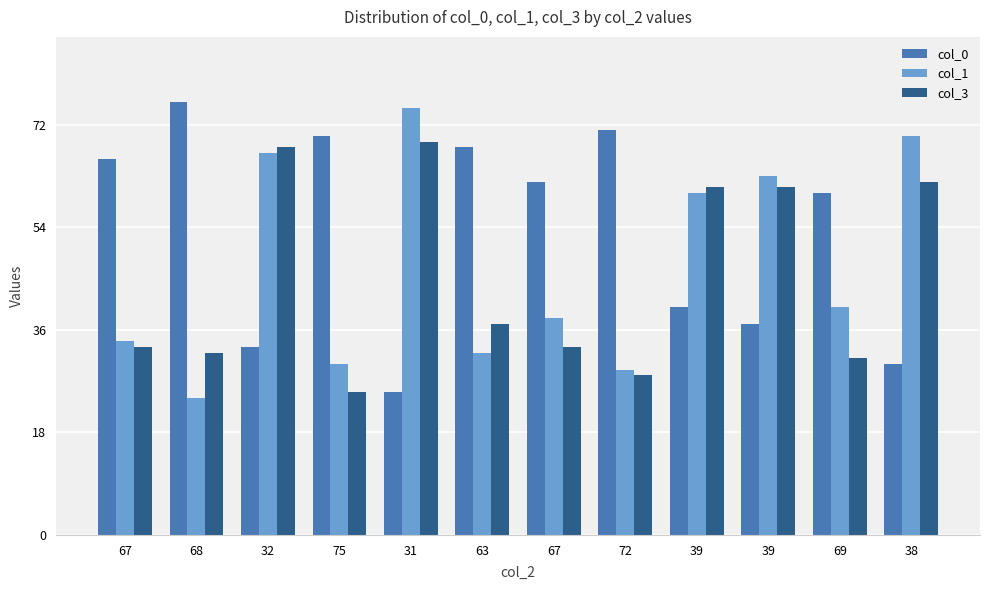

How many bars are there in total?

36